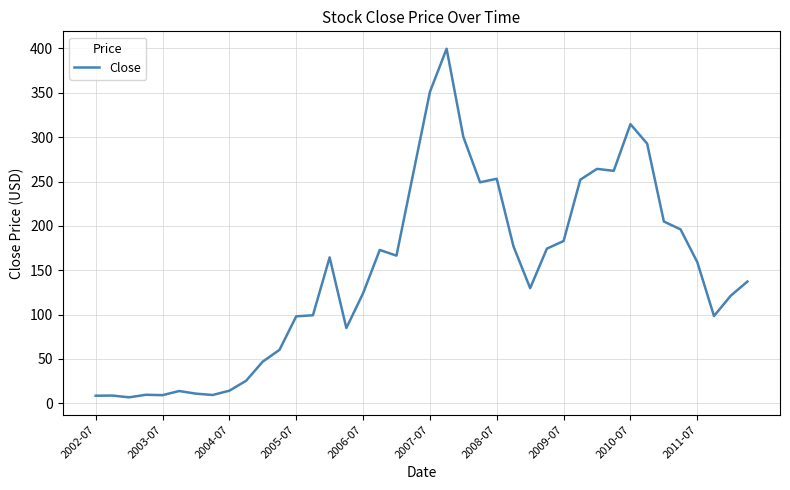

What is the difference between the maximum and minimum values?

393.0